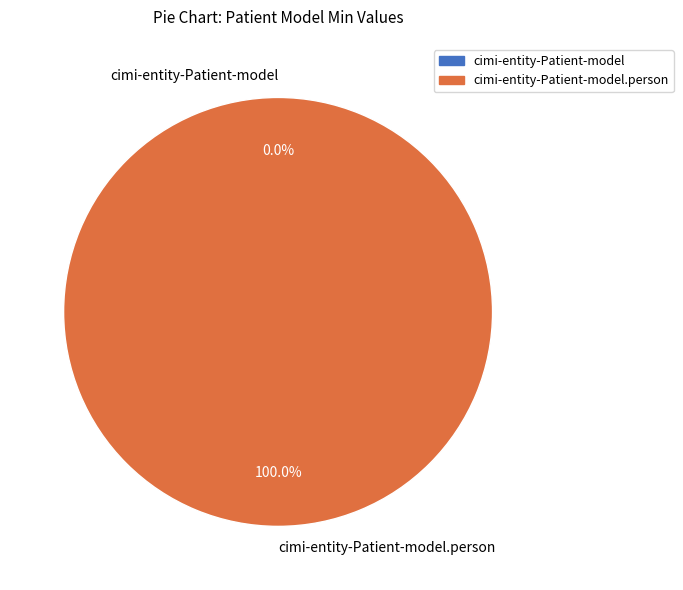

Does cimi-entity-Patient-model.person account for over 50% of the chart?

Yes